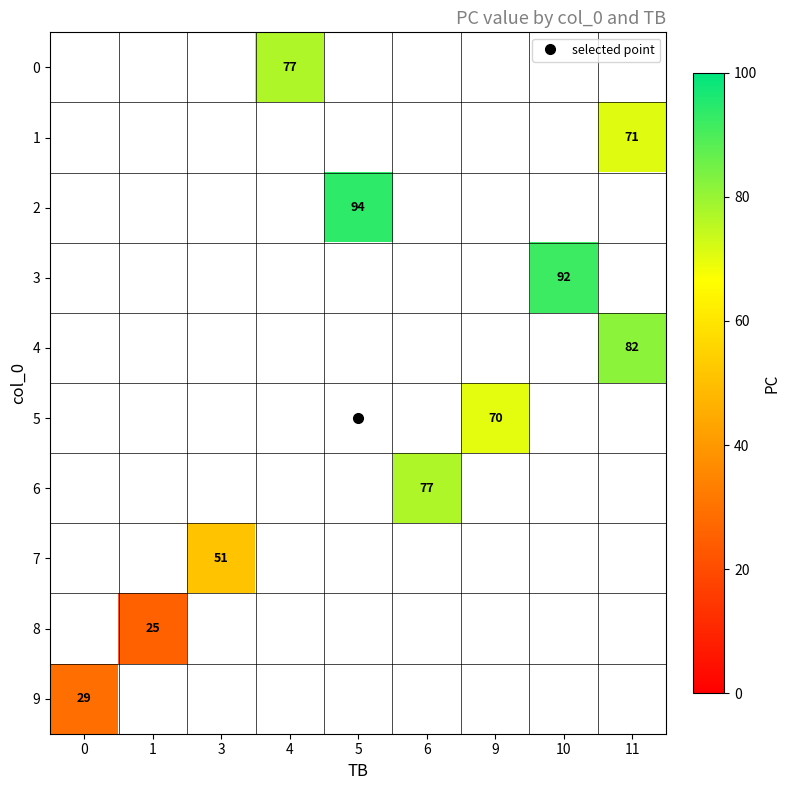

Which series has the largest range (max minus min)?

9